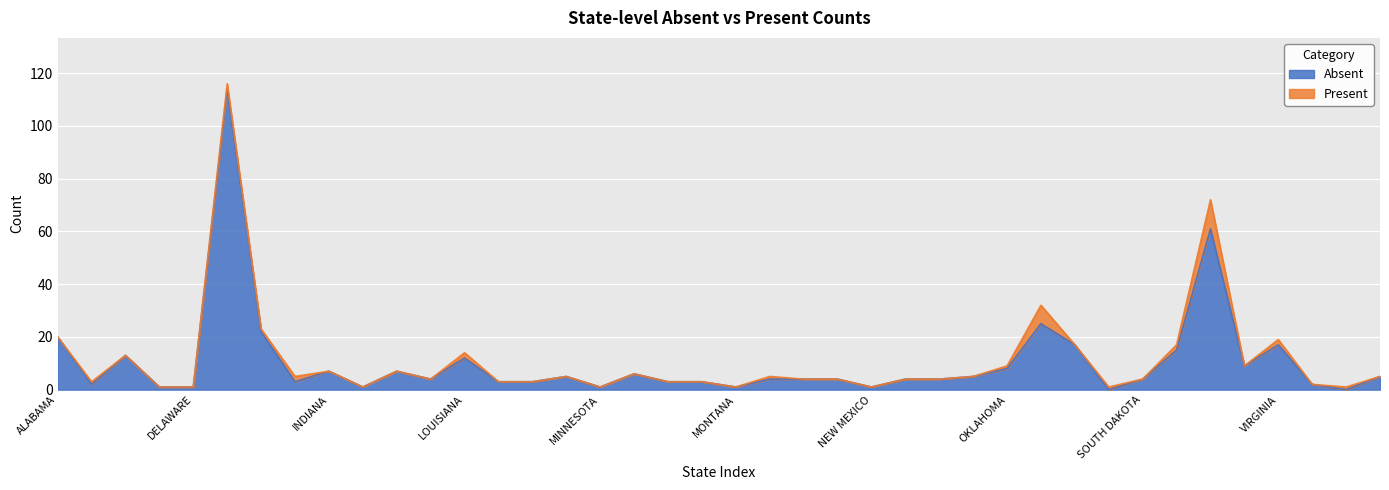

What is the maximum value for Absent?

114